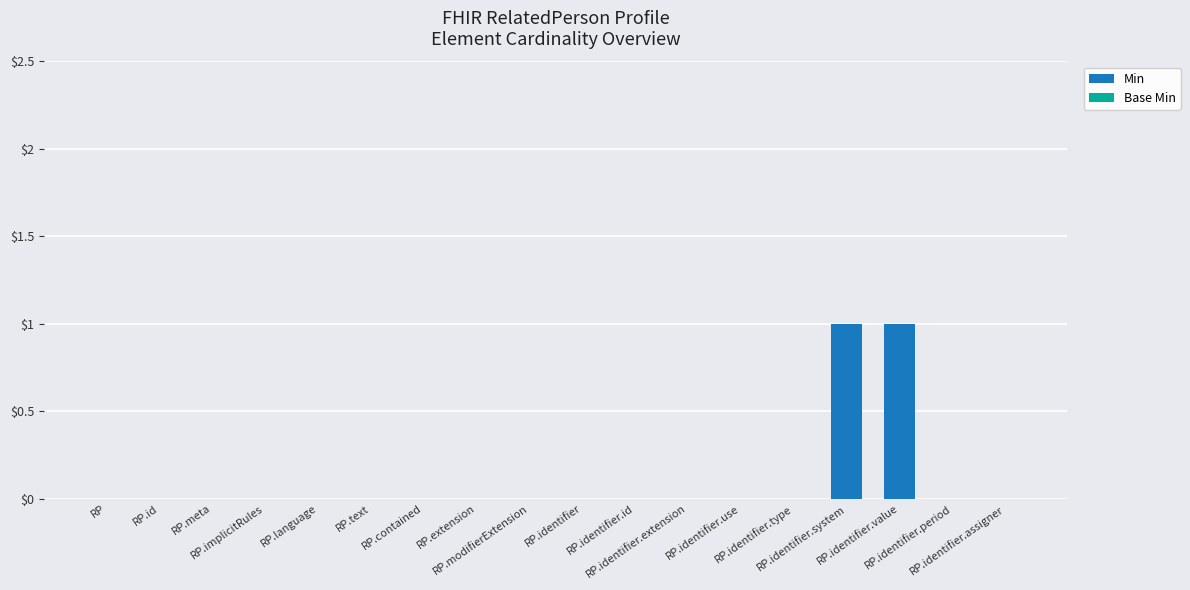

Are the bars grouped side by side (vs. stacked)?

No